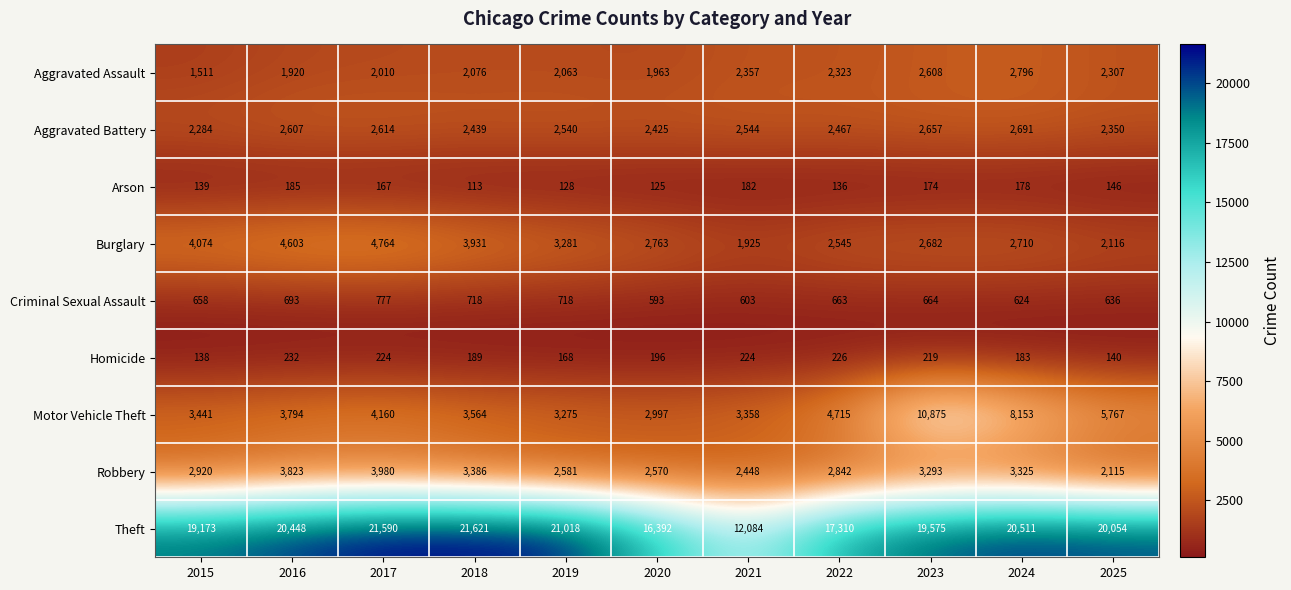

What is the approximate value of Robbery at 2021, to the nearest 50?

2450